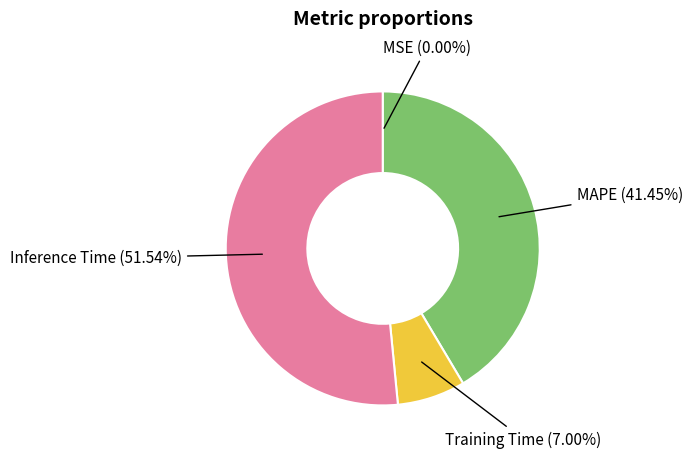

Is there a majority slice in this chart?

Yes